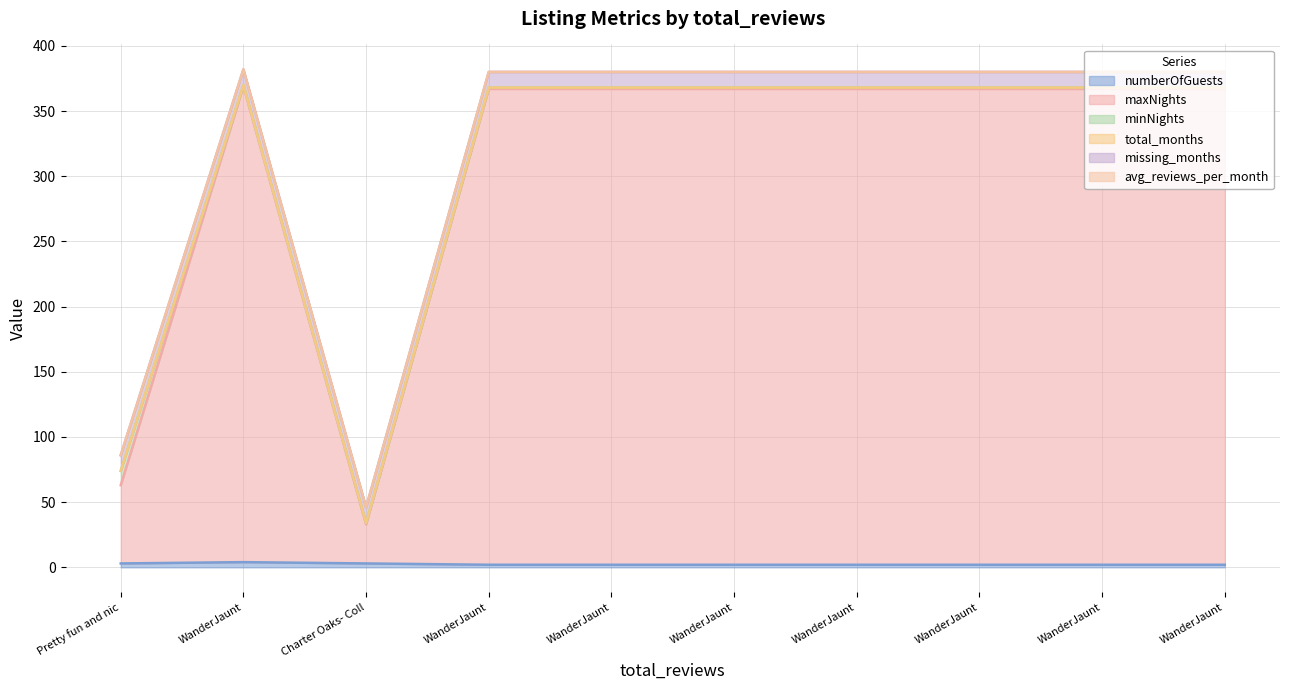

The value of maxNights at Pretty fun and nice place. is 60. True or false?

True